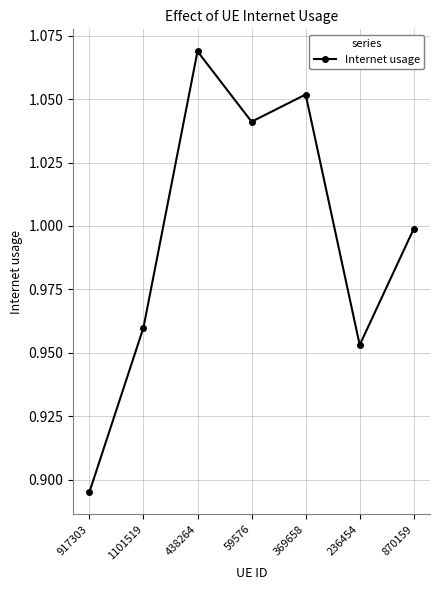

How many interior local valleys (lower than both neighbors) does the data have?

2